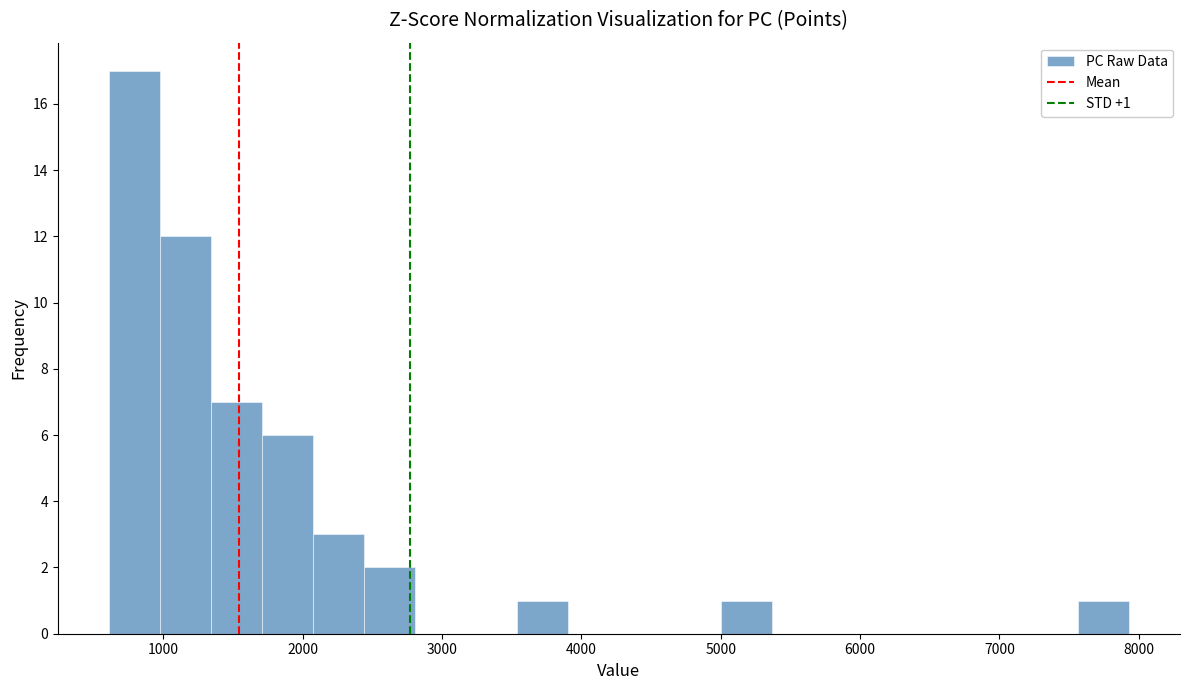

Around what value on the x-axis is the tallest bar? Give the approximate position of its centre, as read against the axis.

800